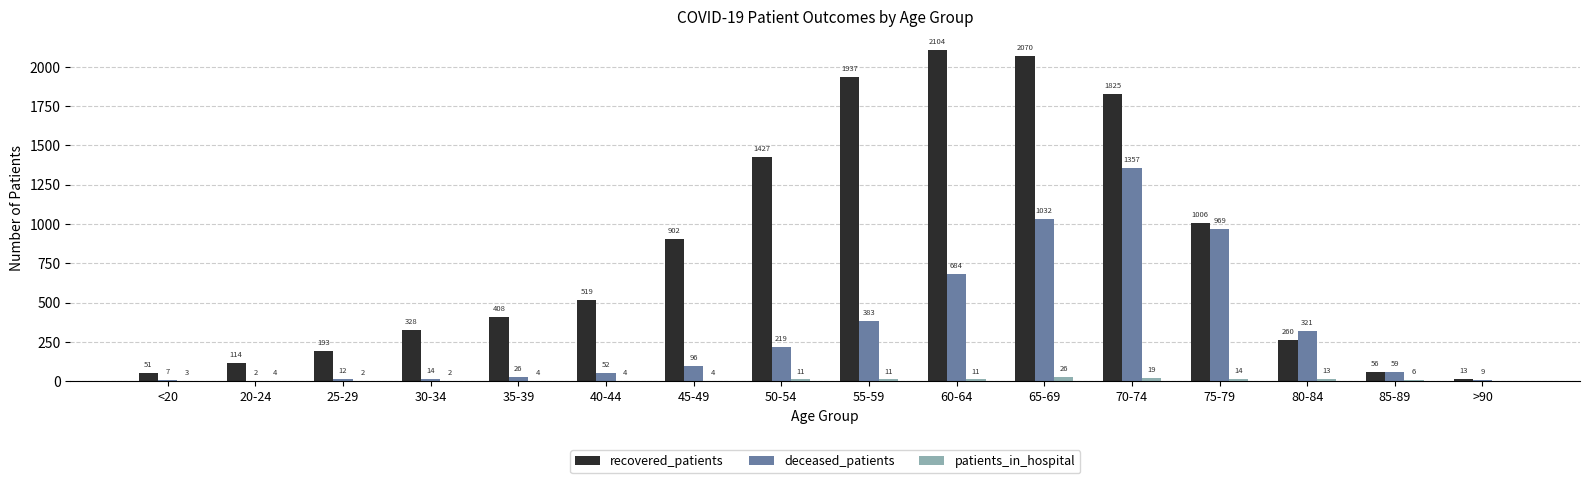

Are the bars grouped side by side (vs. stacked)?

Yes